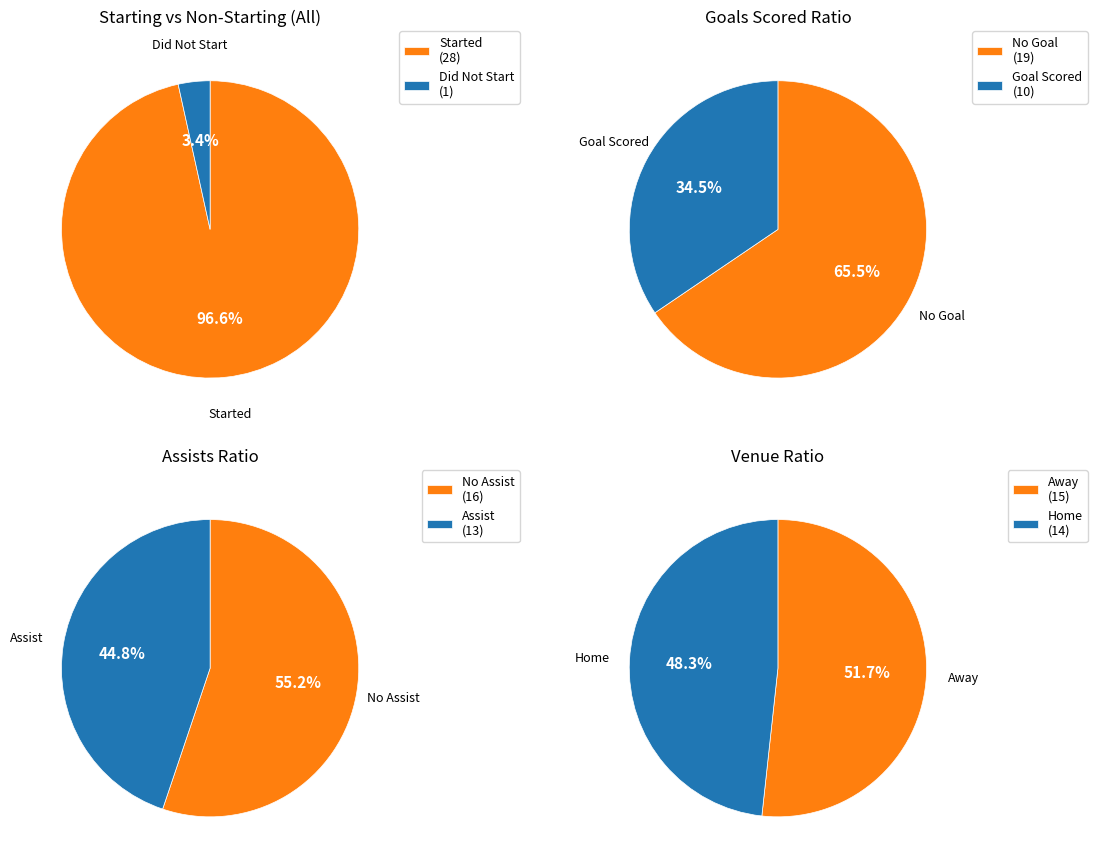

Which series changed the most between Starting11=1 and Other?

Venue 1 (Away)